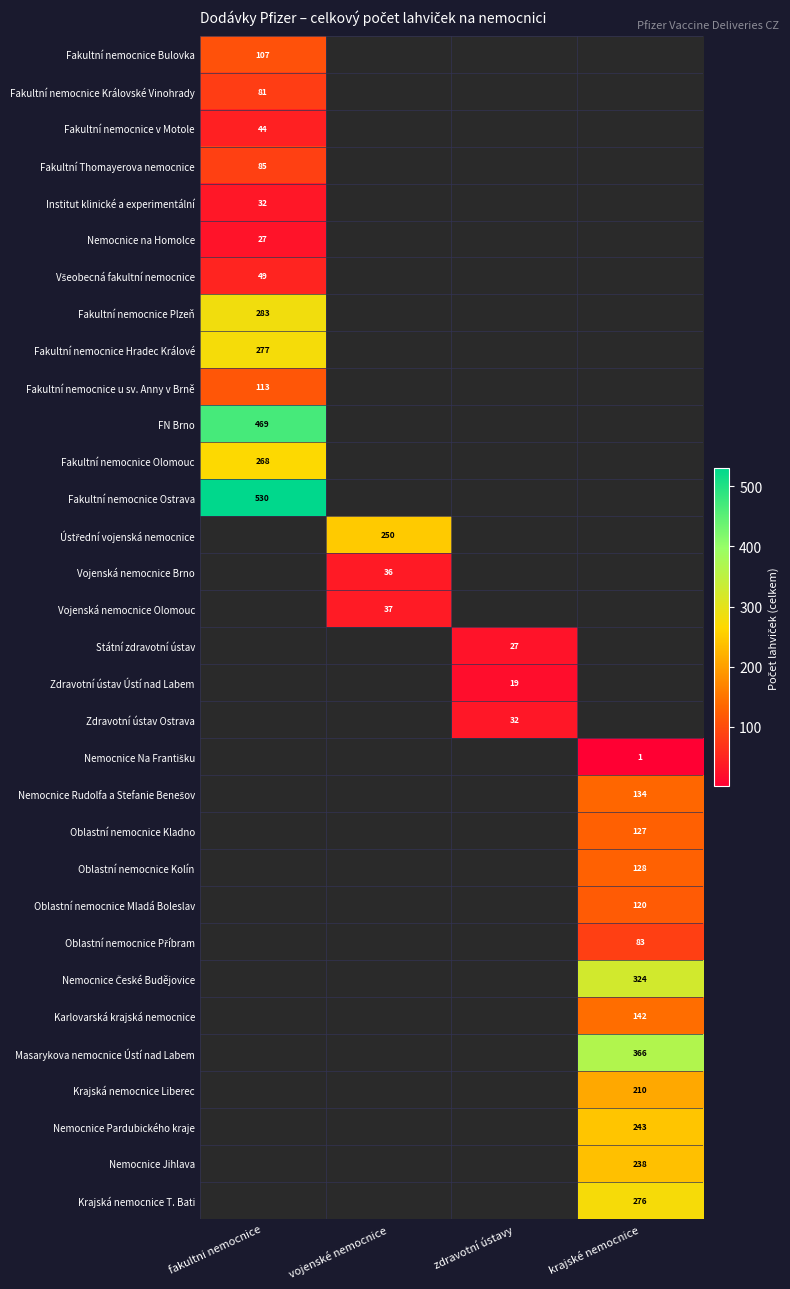

Which has a higher value, fakultni nemocnice or krajské nemocnice?

krajské nemocnice